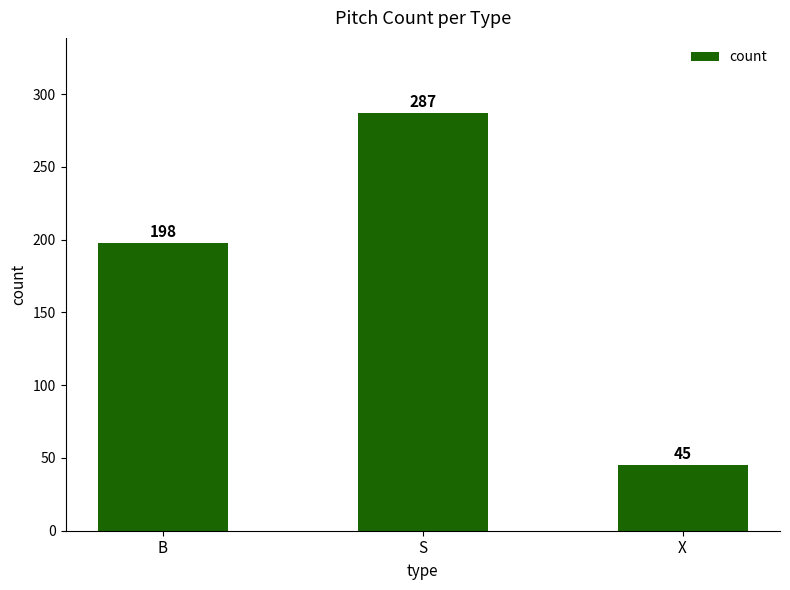

Rank the categories by value from lowest to highest.

X, B, S